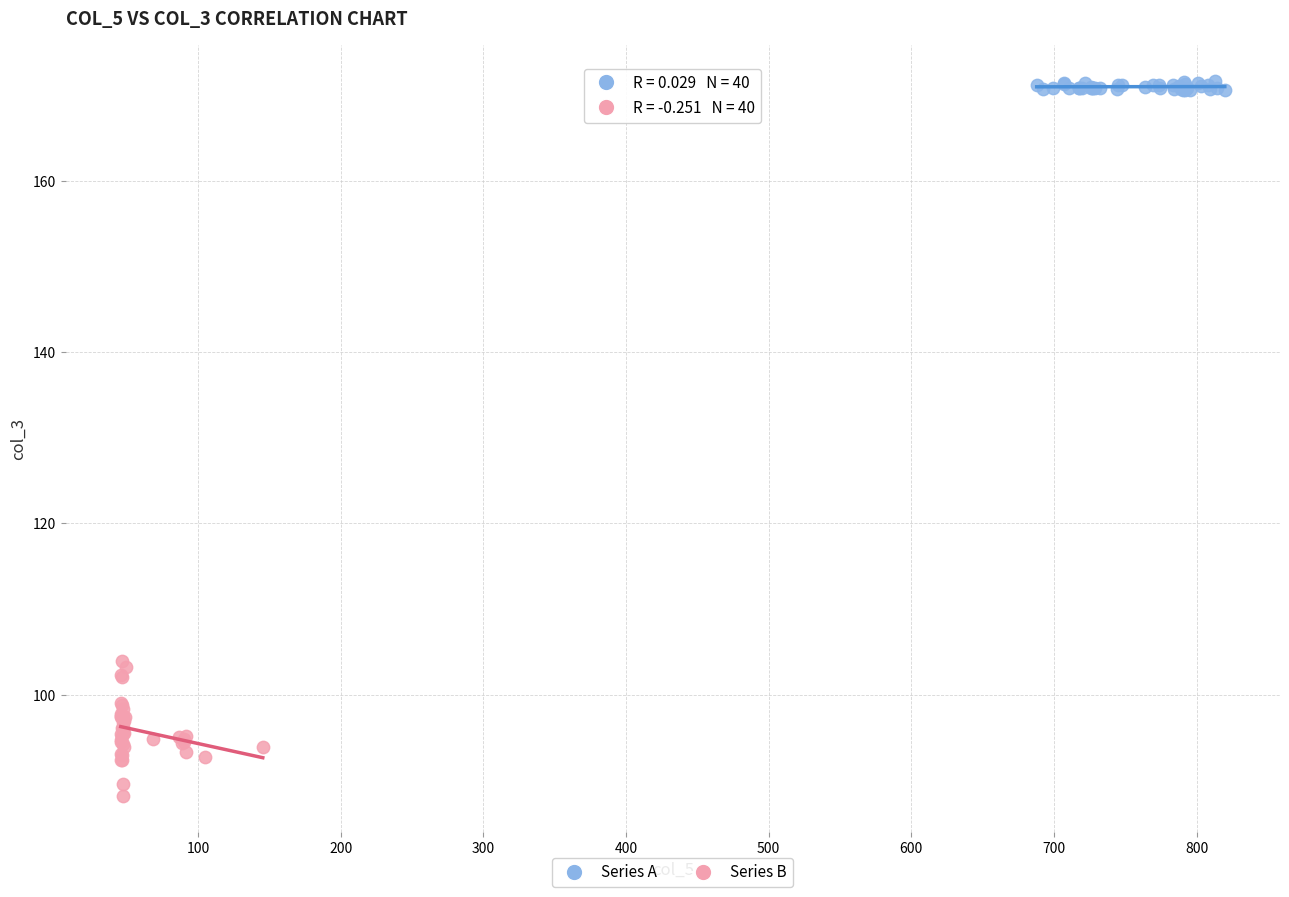

Which series has the largest Y range (max minus min)?

Series B